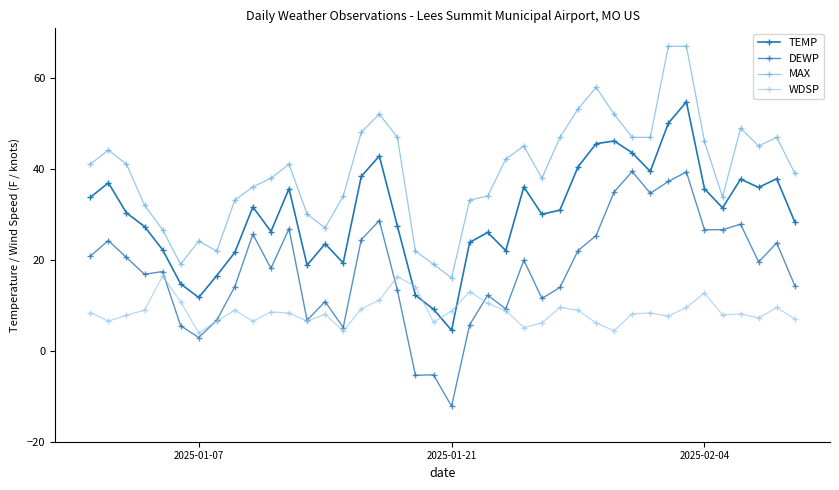

Is this an area chart (filled region under the line)?

No